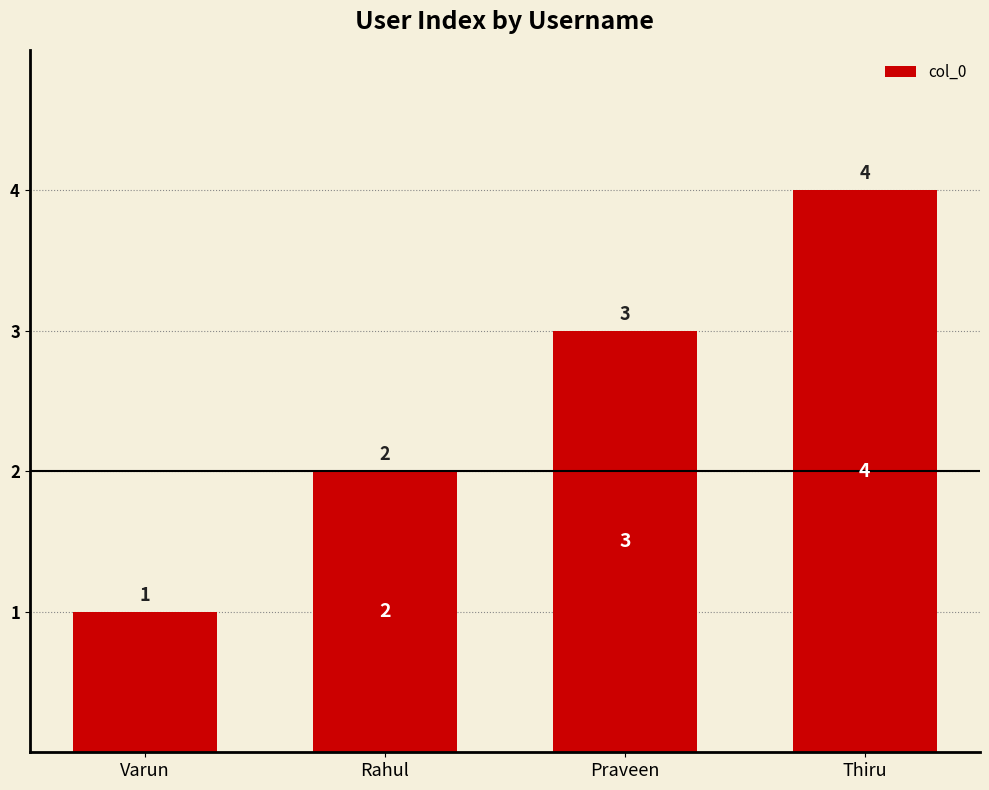

Reading left to right, what are all the values shown in this chart?

Varun=1	Rahul=2	Praveen=3	Thiru=4